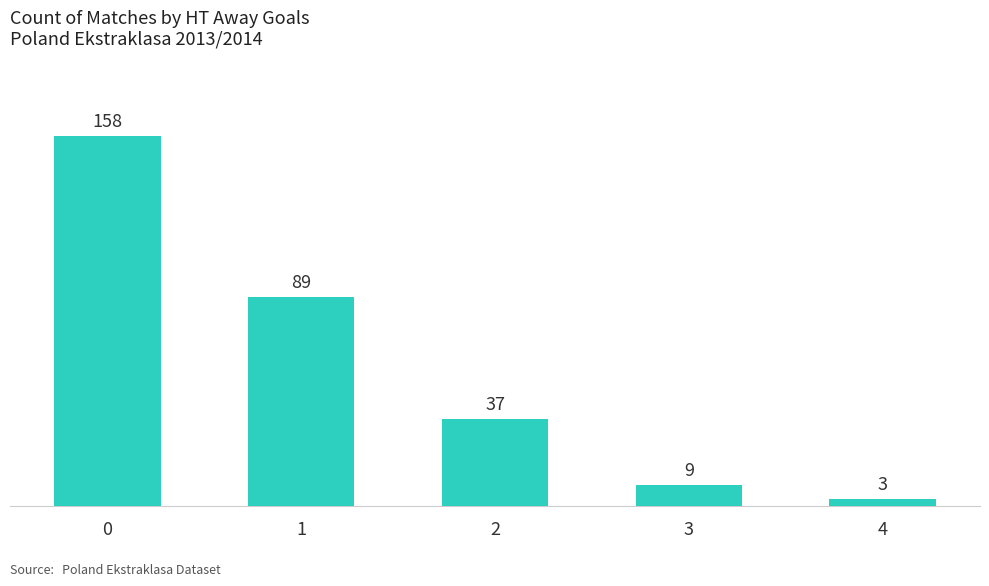

True or false: the data shows 22 at 2.

False